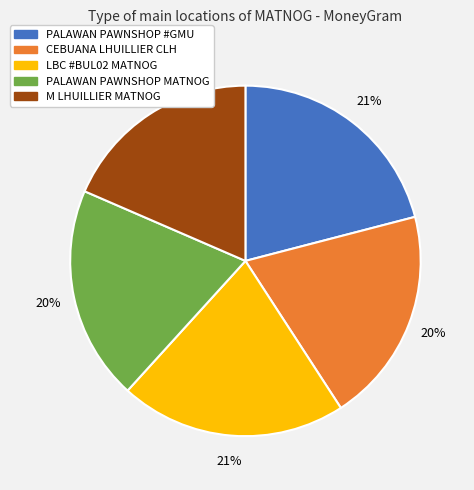

Which category has the smallest portion of the pie?

M LHUILLIER MATNOG